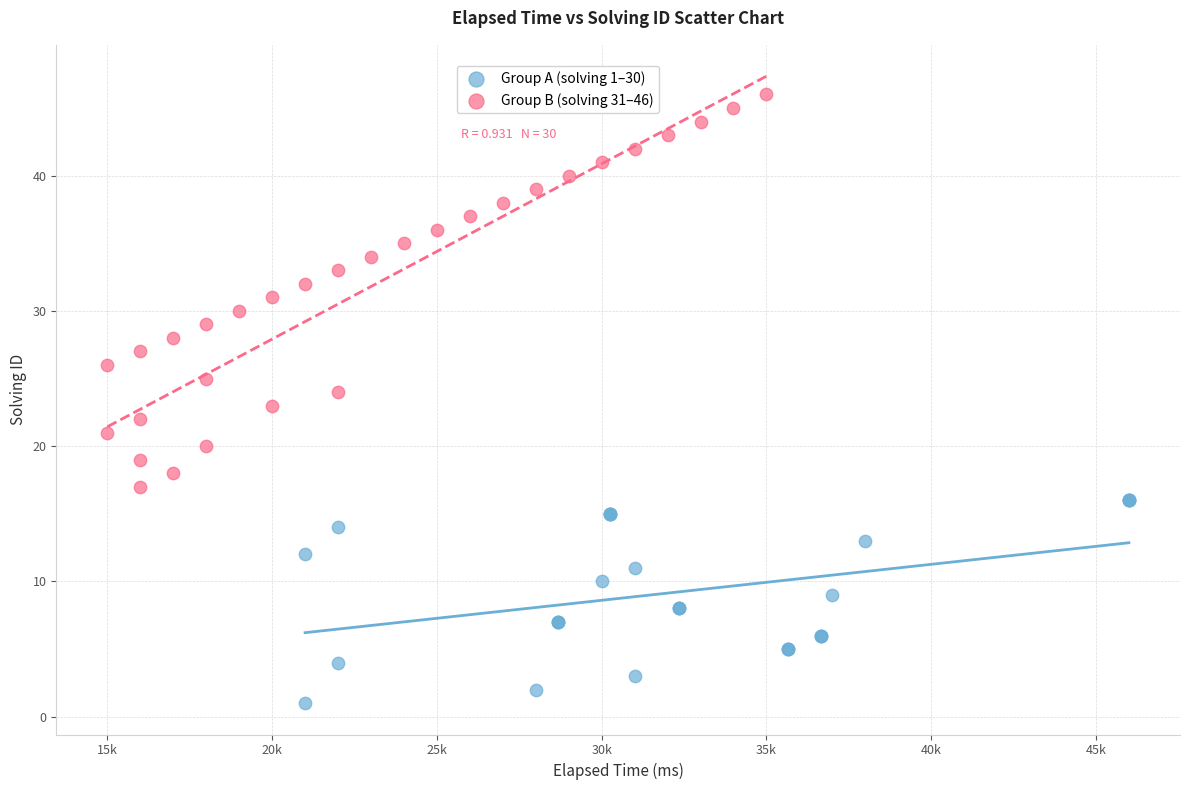

Which series contains the lowest Y value?

Group A (solving 1–30)